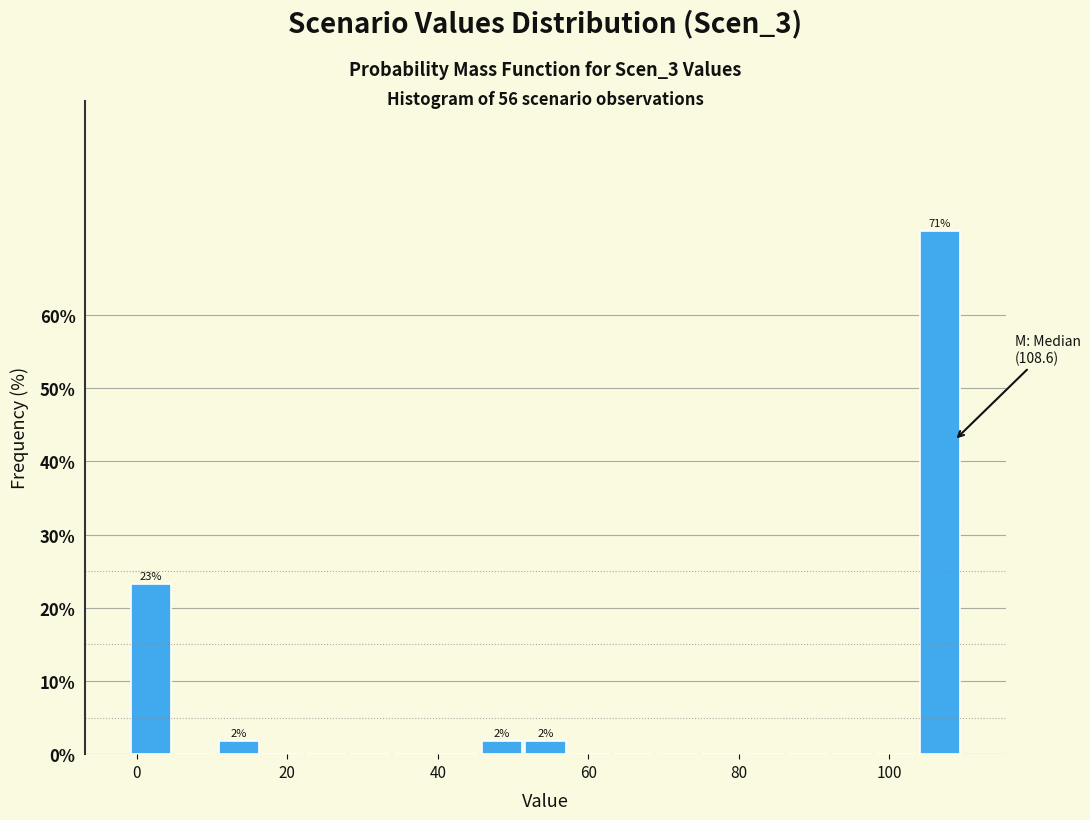

Read against the x-axis, roughly where is the centre of the tallest bar?

106